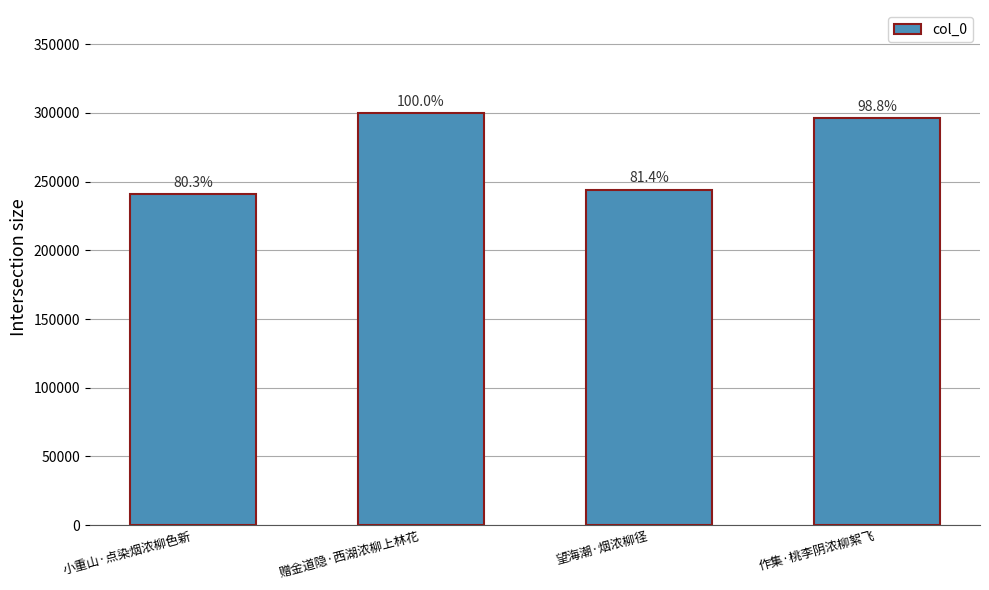

What is the label of the 2nd bar from the left?

赠金道隐·西湖浓柳上林花